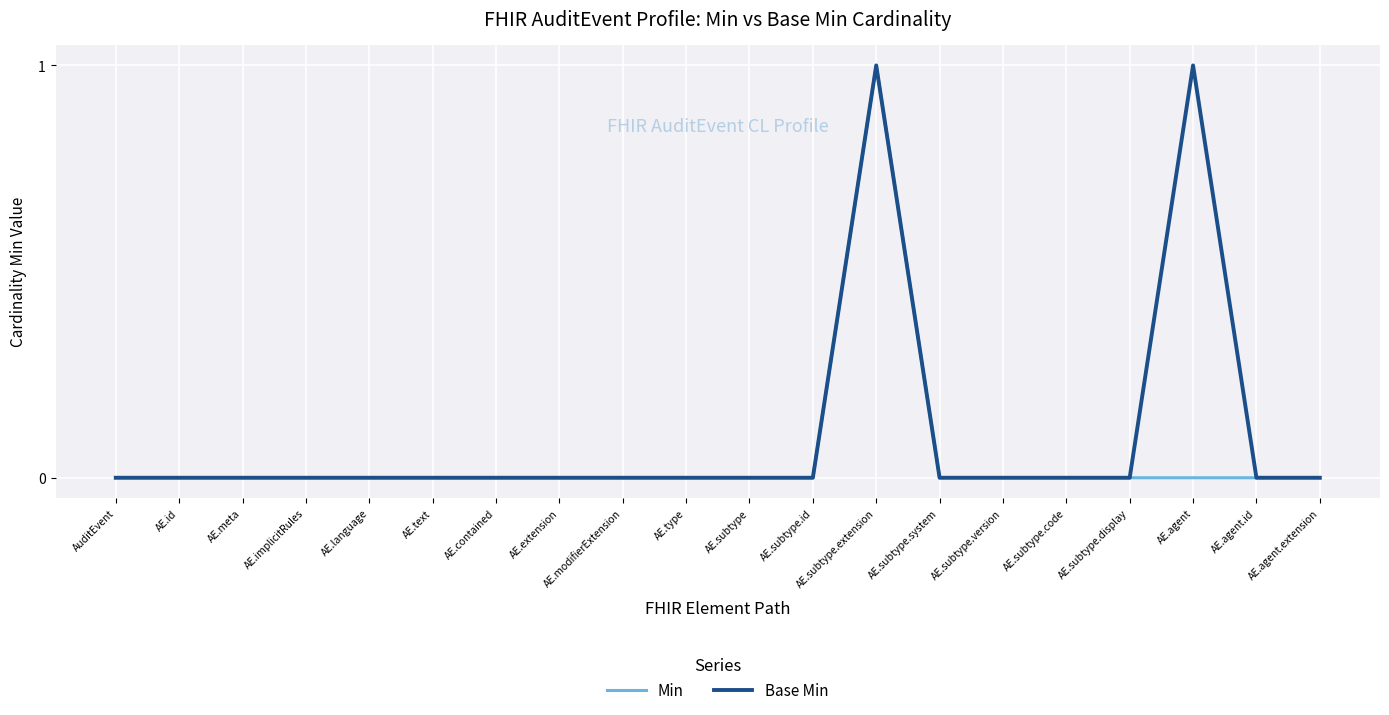

Is the value of Min at AE.meta greater than the value of Base Min at AE.subtype.extension?

No